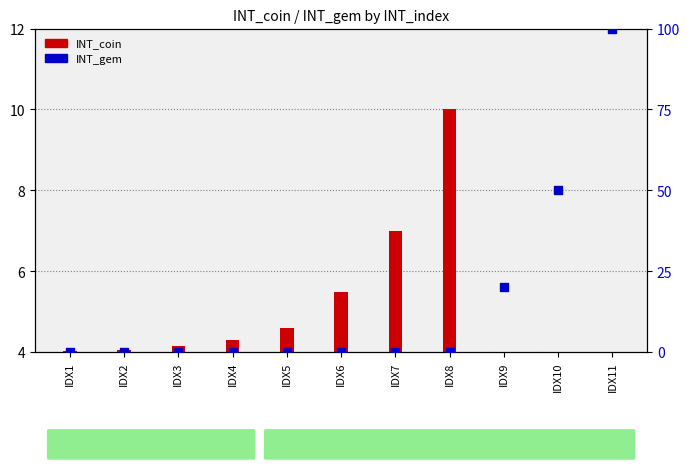

Which series reaches the minimum Y coordinate?

INT_gem